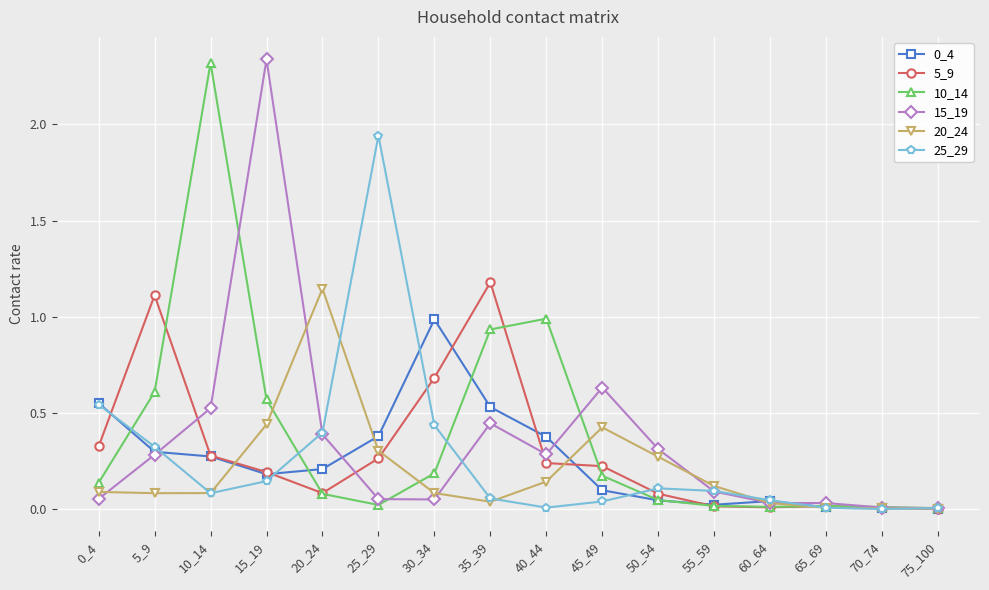

What is the total value across all series at 10_14?

3.6